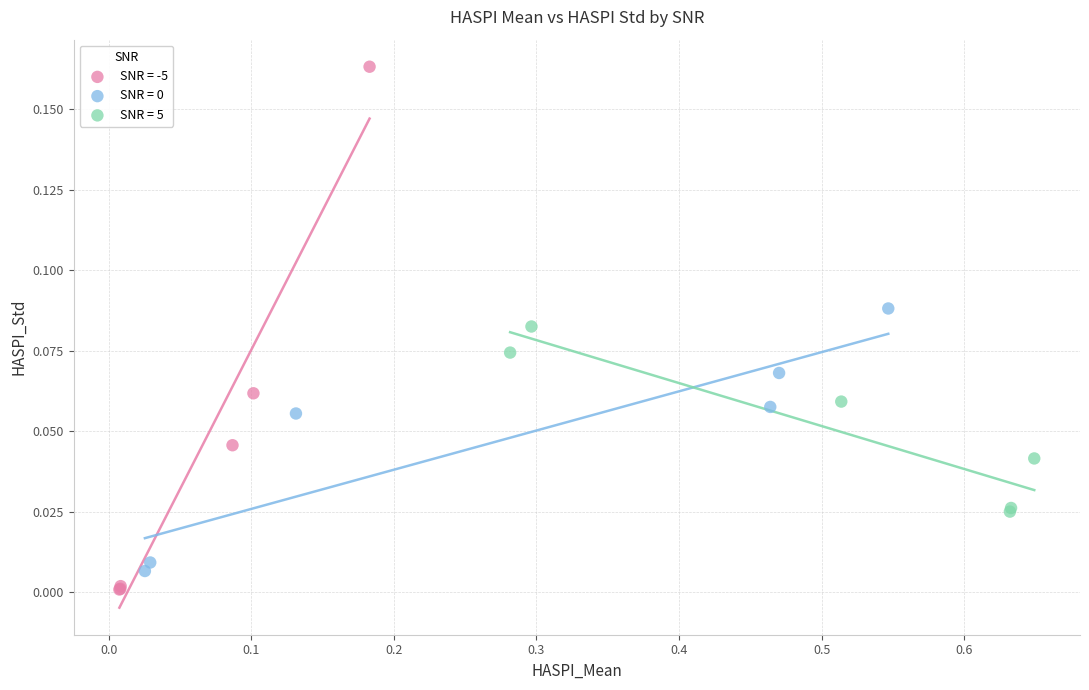

Which series reaches the maximum Y coordinate?

SNR = -5